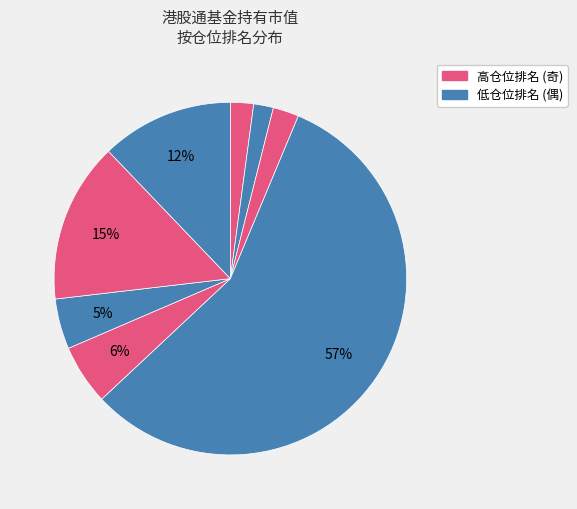

How many segments does this pie chart have?

8